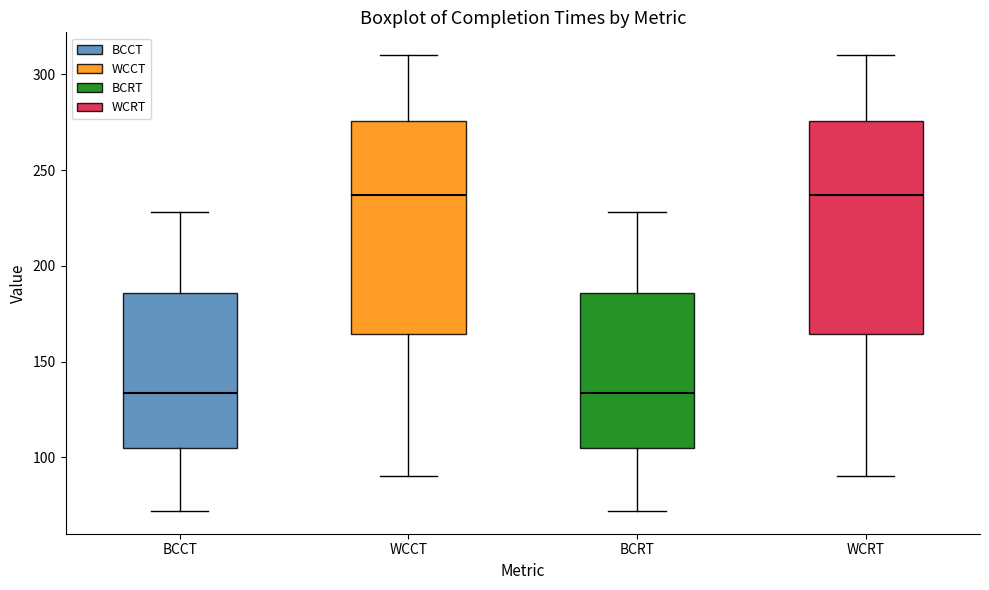

Reading left to right, read every box against the y-axis: the position of its median line, the range the box covers, and the ends of its whiskers. The values are not printed on the chart, so give them approximately, as read against the axis.

BCCT: median 135, box 105 to 185, whiskers 70 to 230
WCCT: median 235, box 165 to 275, whiskers 90 to 310
BCRT: median 135, box 105 to 185, whiskers 70 to 230
WCRT: median 235, box 165 to 275, whiskers 90 to 310